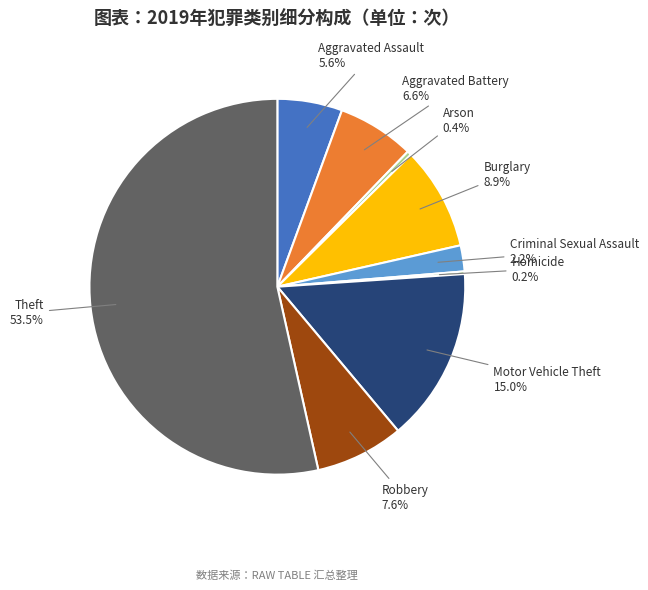

Does any single category account for the majority?

Yes